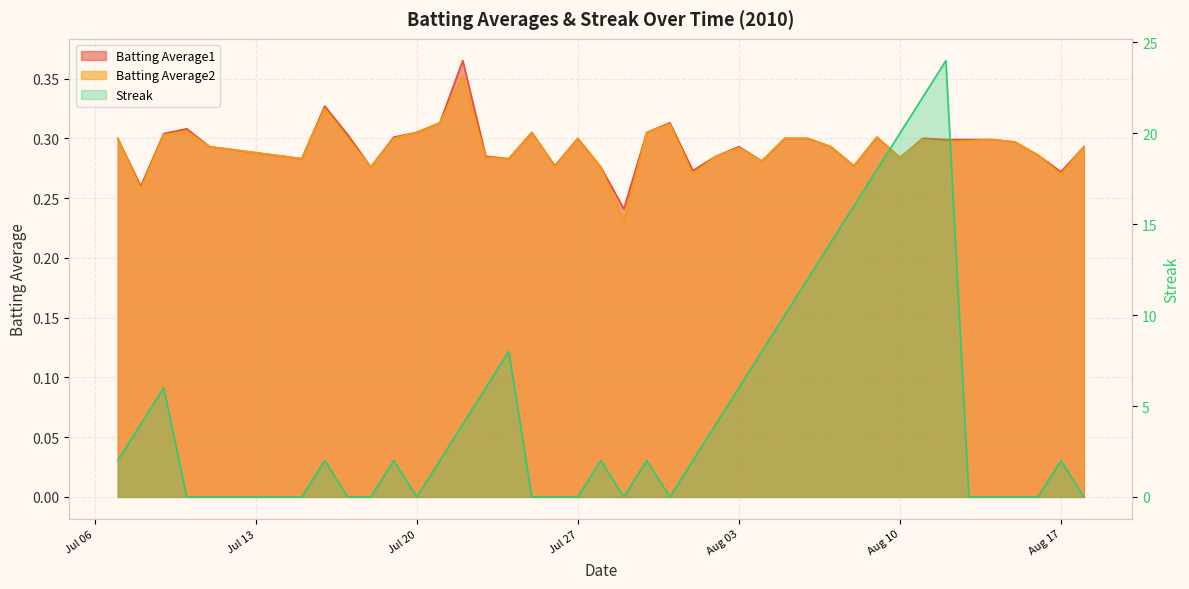

What is the sum of all Batting Average2 values?

11.7